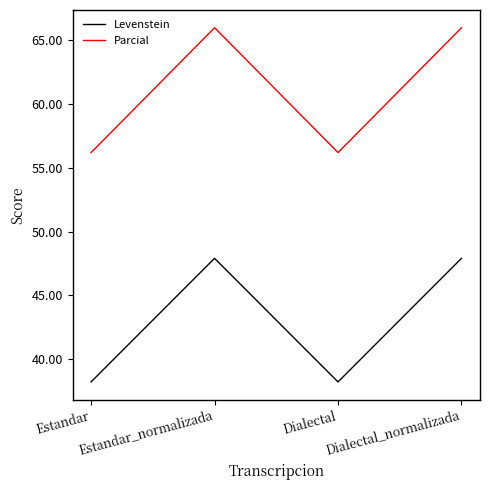

What is the greatest value displayed?

66.0